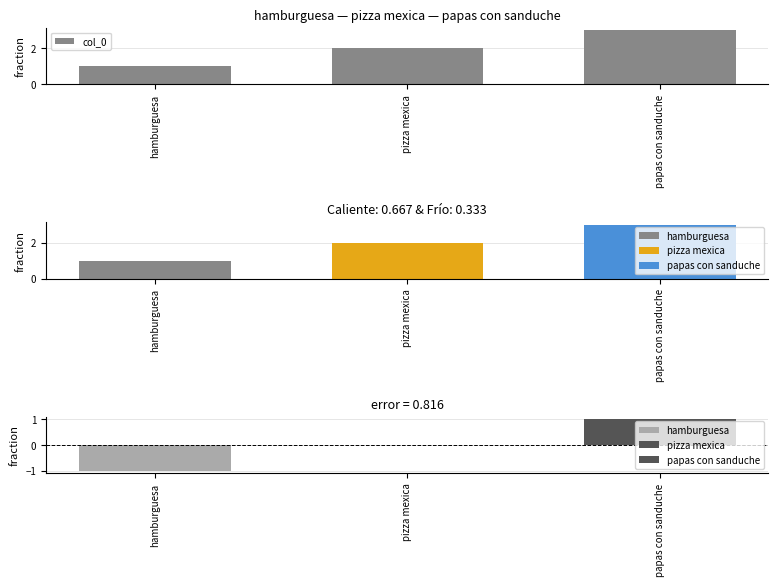

The value at hamburguesa is 1. True or false?

True